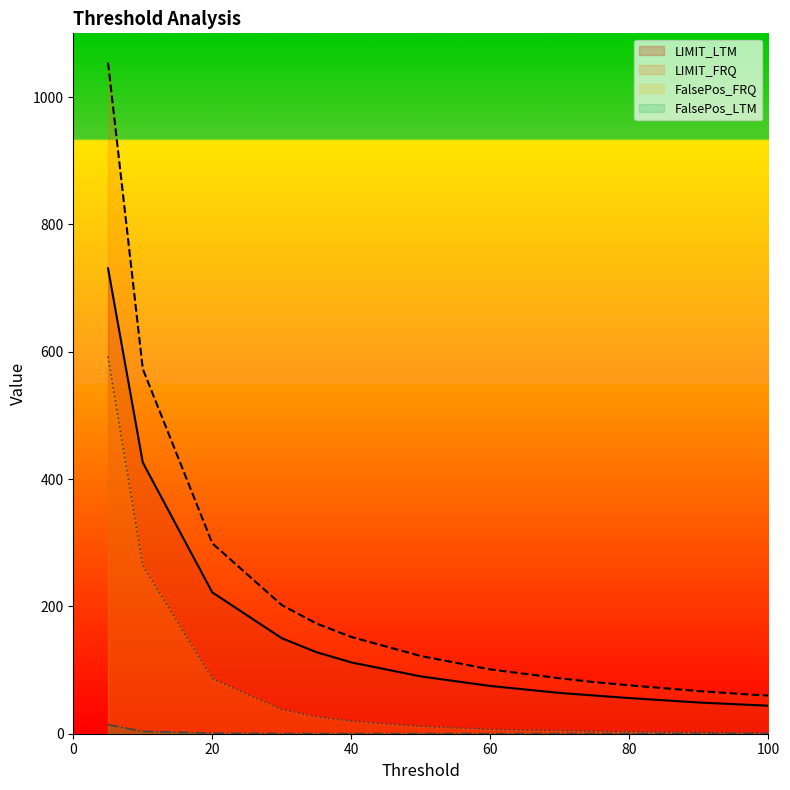

Reading left to right, list all the values displayed in this chart.

LIMIT_LTM: 5=731.0	10=426.0	20=222.0	30=150.0	35=128.0	40=112.0	50=90.0	60=75.0	70=64.0	75=60.0	80=56.0	90=49.0	98=45.0	100=44.0
LIMIT_FRQ: 5=1054.0	10=573.0	20=299.0	30=202.0	35=173.0	40=152.0	50=122.0	60=101.0	70=87.0	75=81.0	80=76.0	90=67.0	98=61.0	100=60.0
FalsePos_FRQ: 5=592.5	10=264.2	20=86.5	30=38.0	35=26.7	40=19.7	50=11.6	60=6.7	70=5.0	75=4.0	80=3.3	90=2.1	98=1.1	100=1.1
FalsePos_LTM: 5=14.2	10=3.7	20=0.8	30=0.3	35=0.1	40=0.1	50=0.1	60=0.1	70=0.1	75=0.1	80=0.1	90=0.1	98=0.1	100=0.1